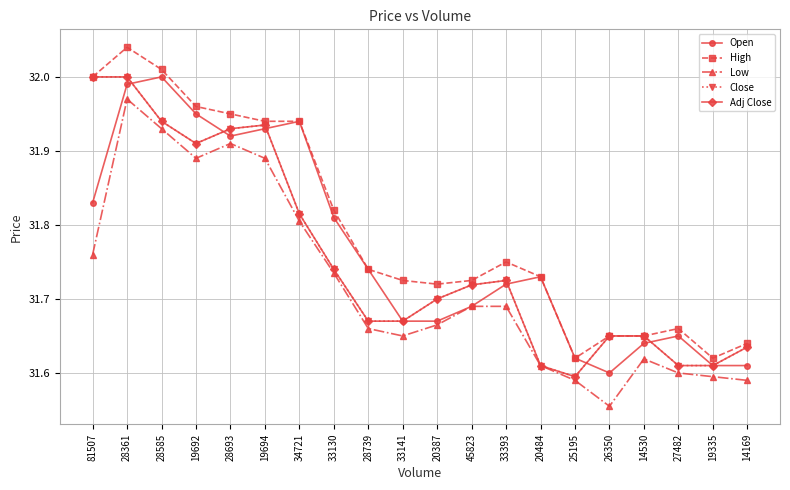

What is the value of the Low point at the 6th from the left?

31.9